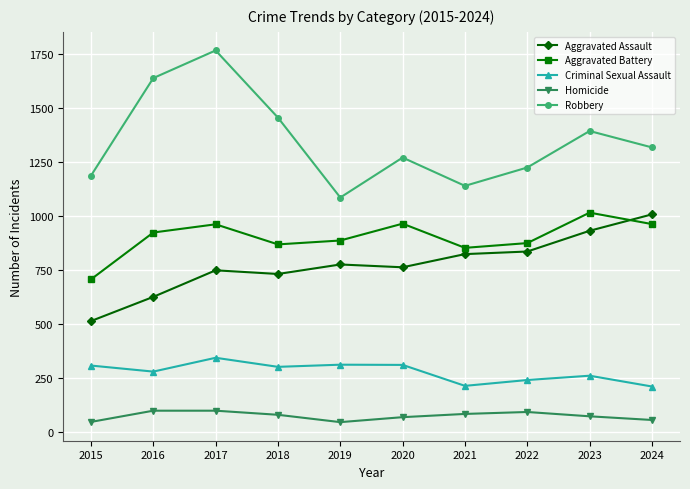

What is the difference between the highest and lowest values at 2022?

1132